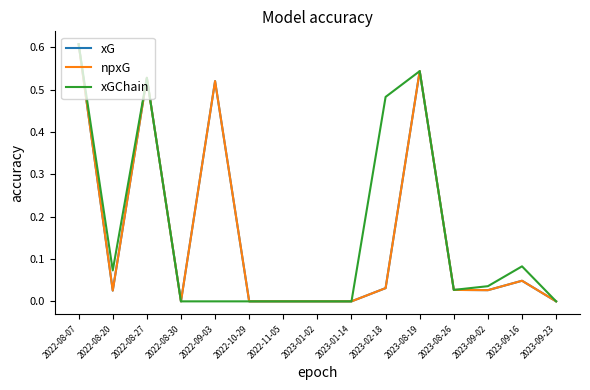

True or false: xGChain and xG cross at least once.

False